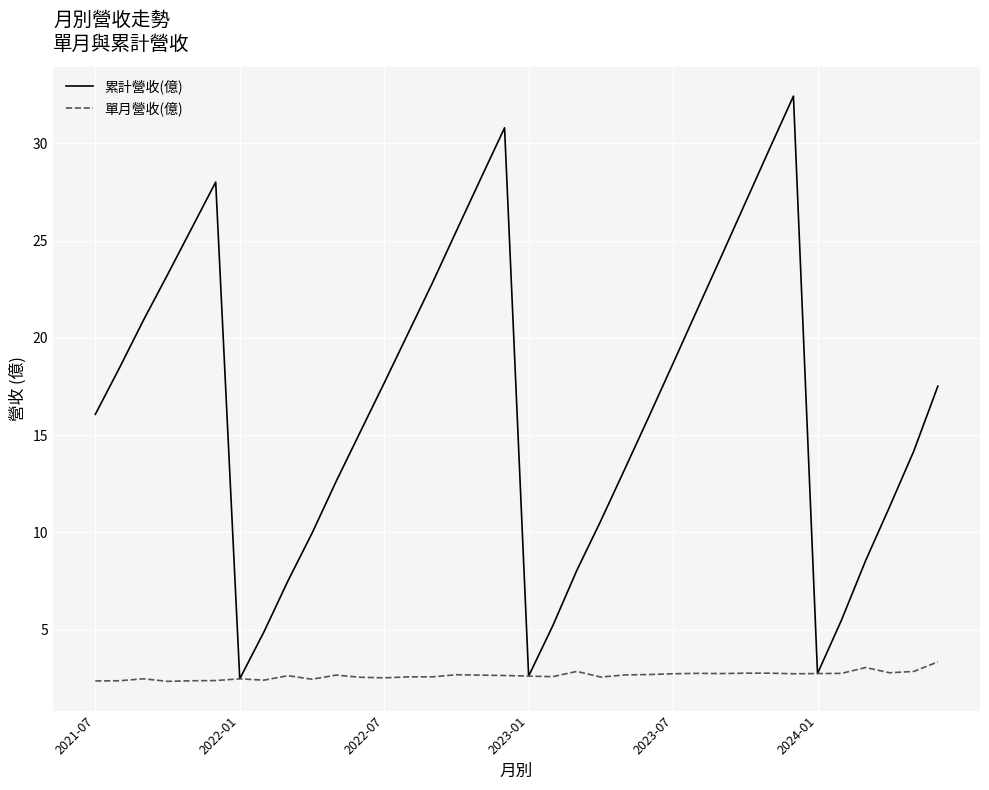

Which series has the largest range (max minus min)?

累計營收(億)